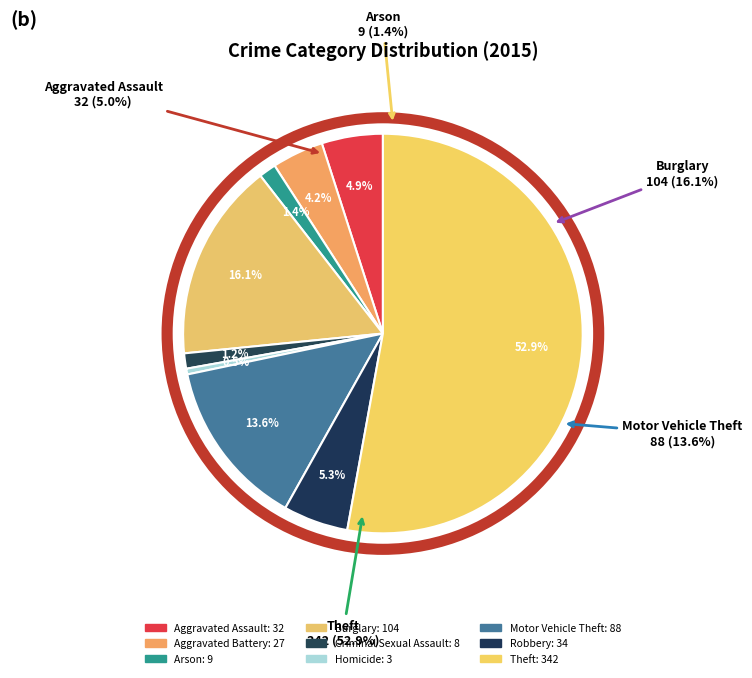

Which has a higher value, Burglary or Motor Vehicle Theft?

Burglary